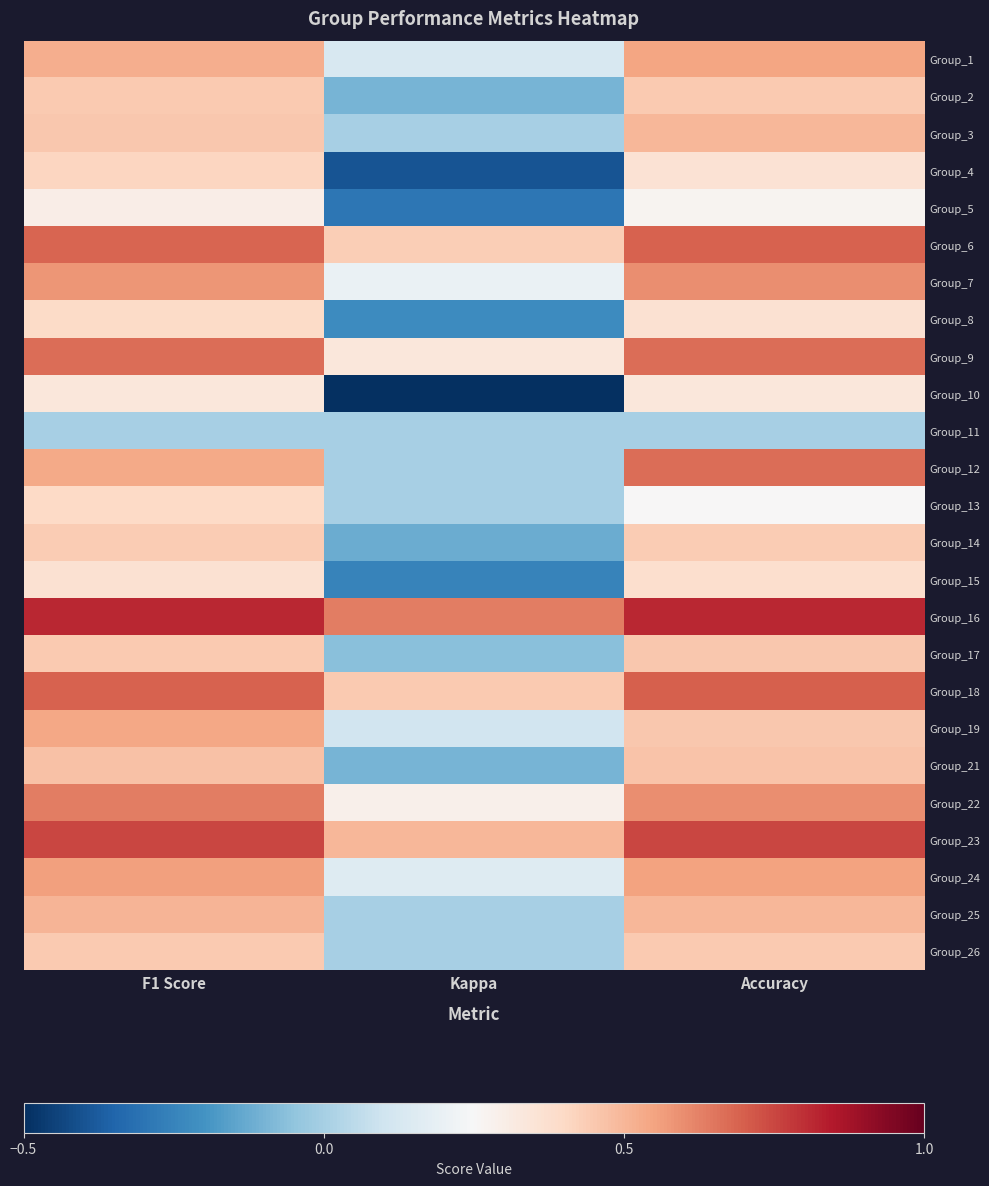

At which category does the chart reach its minimum across all series?

Kappa